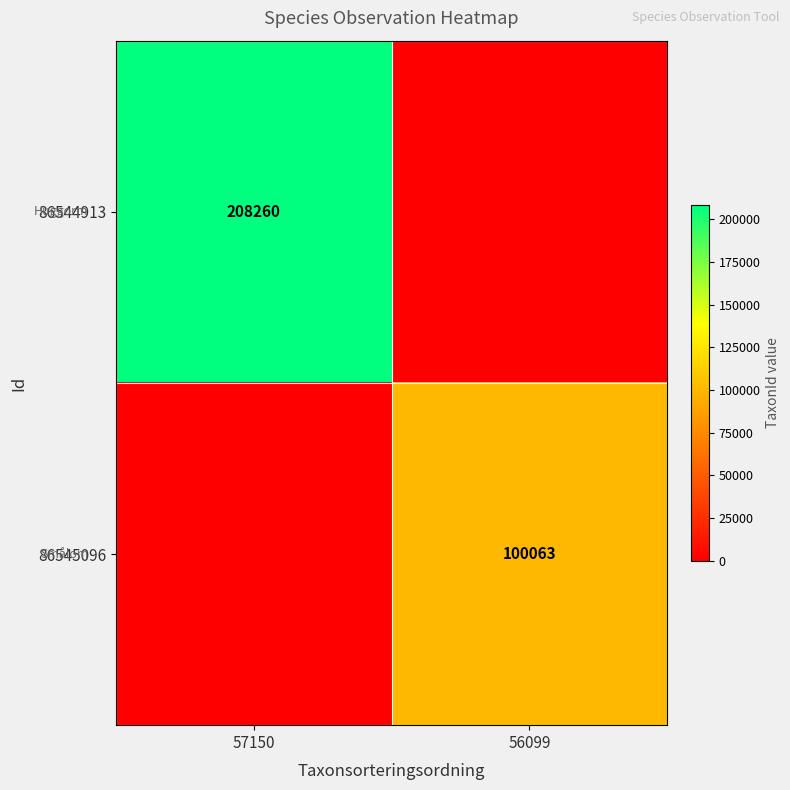

Is it true that 86544913 equals 208260 at 57150?

True